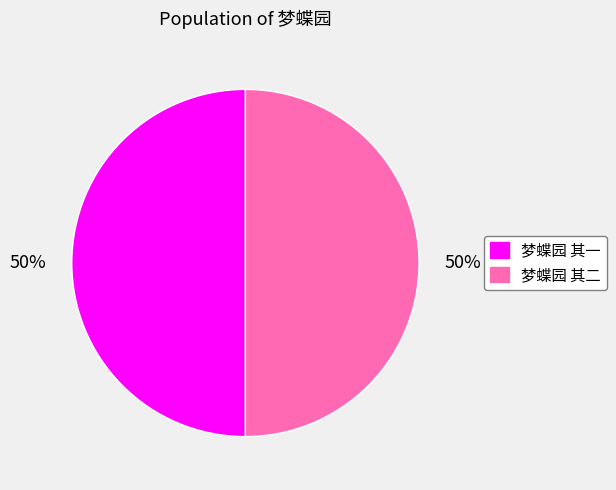

To the nearest percent, what is the average slice percentage?

50%